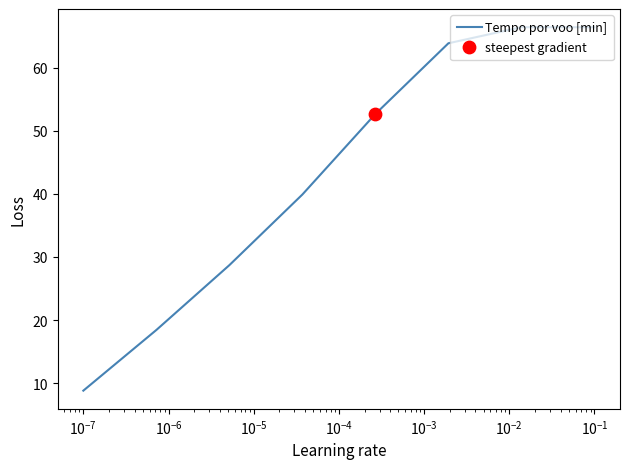

True or false: there are more than 2 points higher than both neighbors.

False